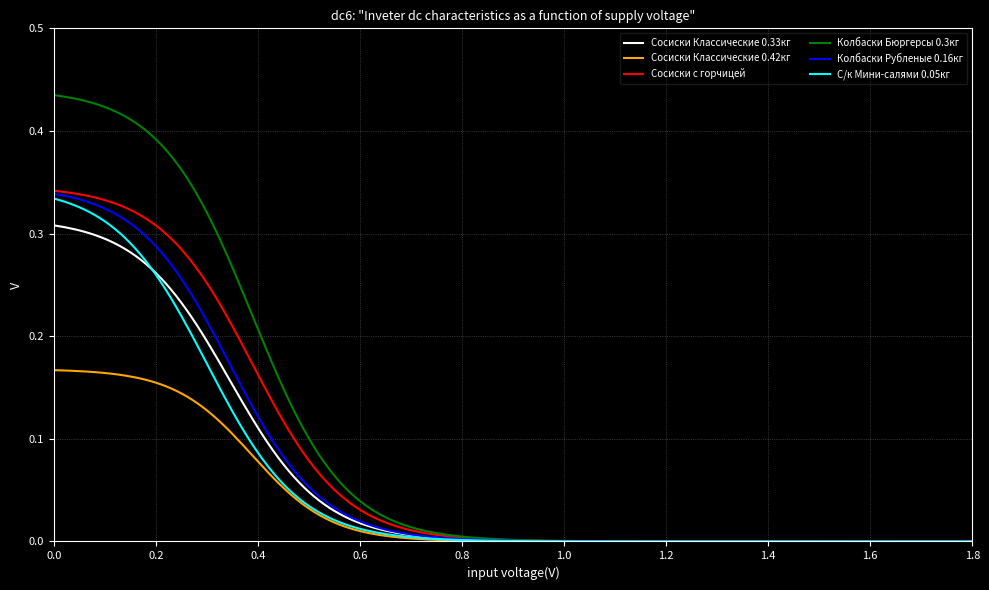

Which series has the largest total across all categories?

Колбаски Бюргерсы 0.3кг